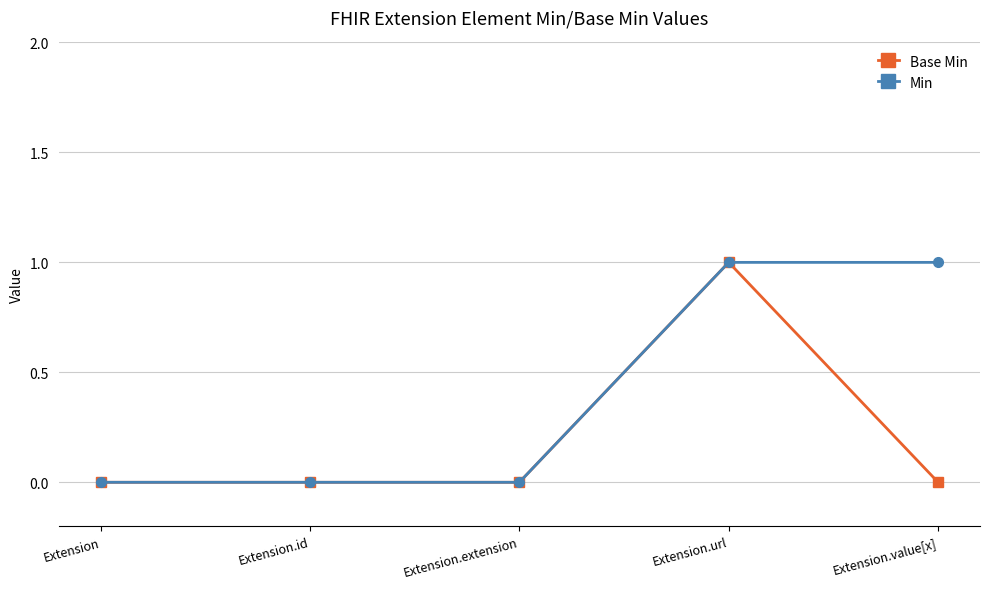

At which category is the sum across all series the highest?

Extension.url